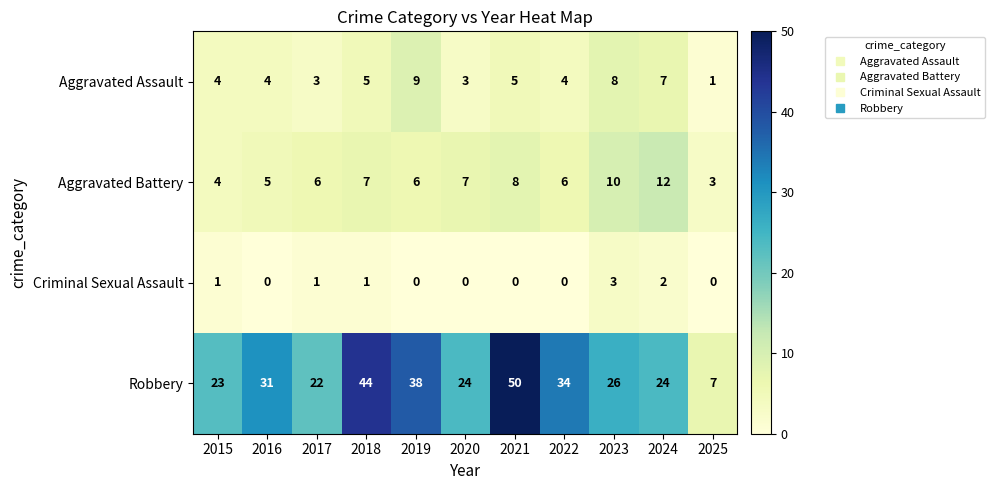

Rank the series by their maximum value, from highest to lowest.

Robbery, Aggravated Battery, Aggravated Assault, Criminal Sexual Assault